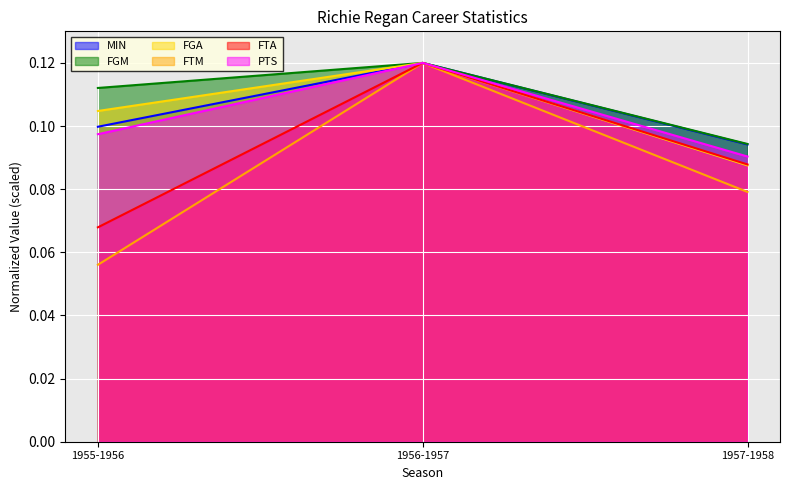

What is the value of the FGM point at the 3rd from the left?

0.1